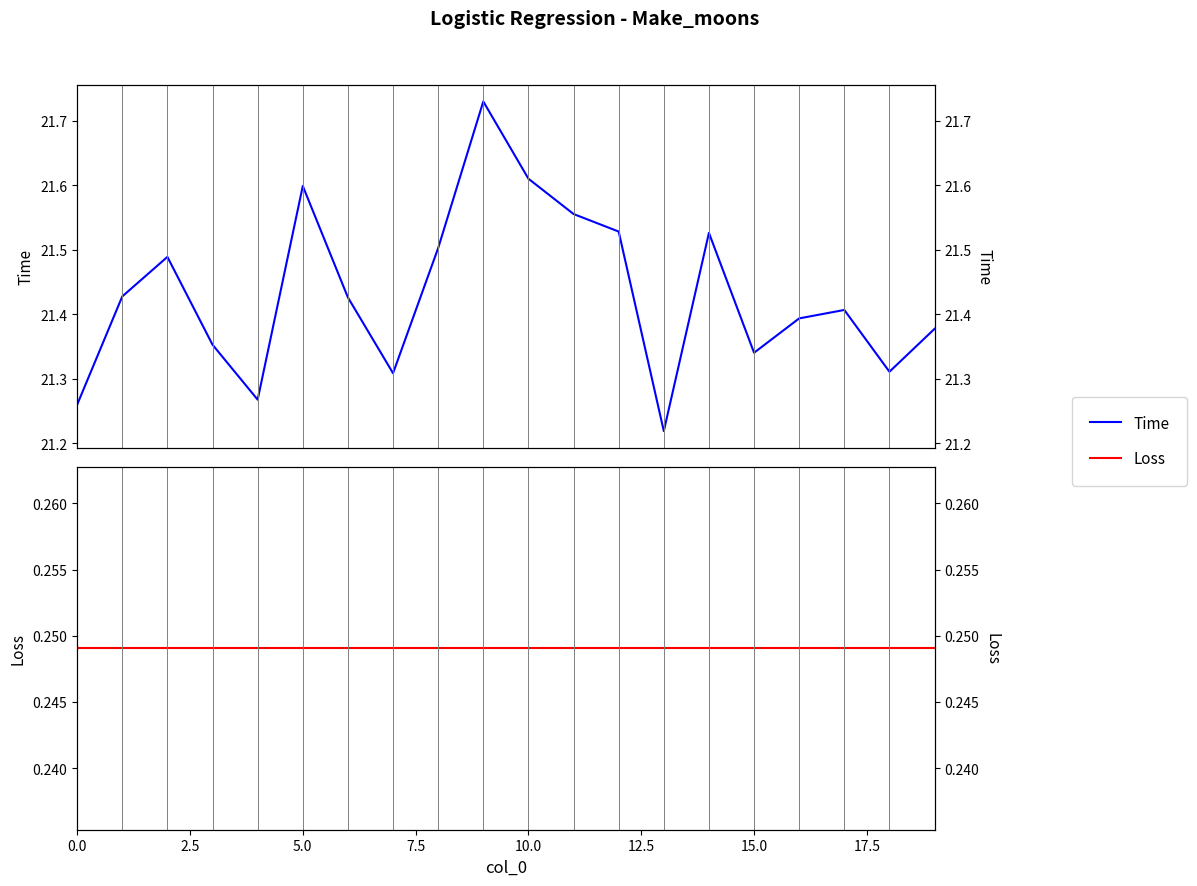

The Loss series shows 0.2 at 5.0. True or false?

True